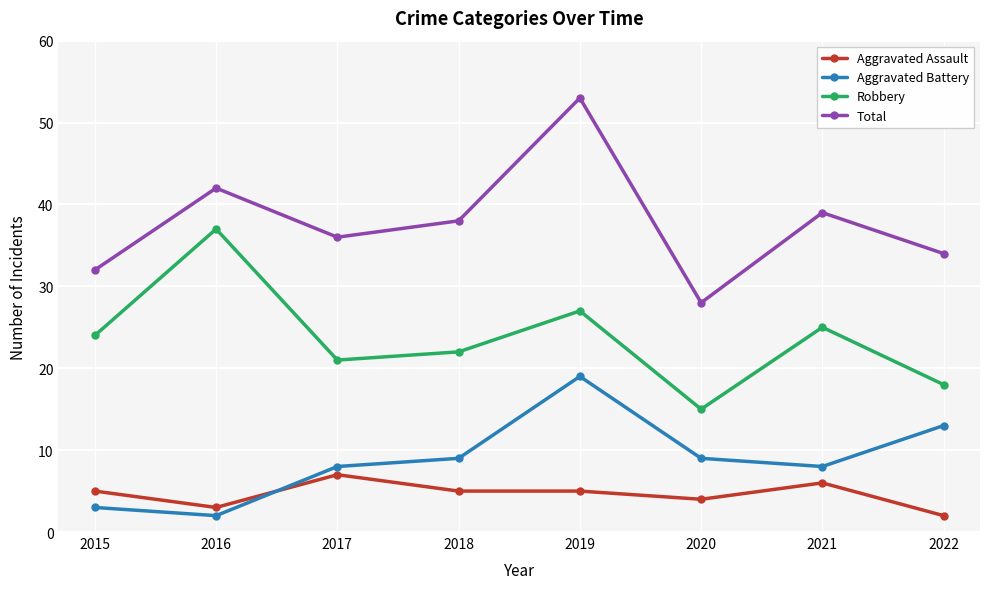

Reading right to left, list all the values displayed in this chart.

Aggravated Assault: 2	6	4	5	5	7	3	5
Aggravated Battery: 13	8	9	19	9	8	2	3
Robbery: 18	25	15	27	22	21	37	24
Total: 34	39	28	53	38	36	42	32